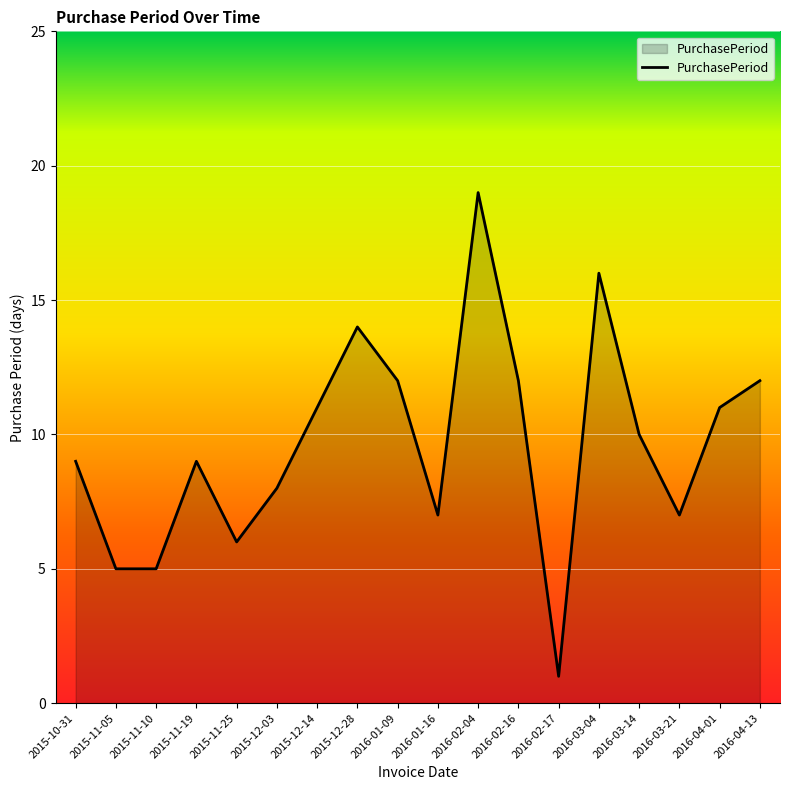

At which category does the data reach its first local peak?

2015-11-19